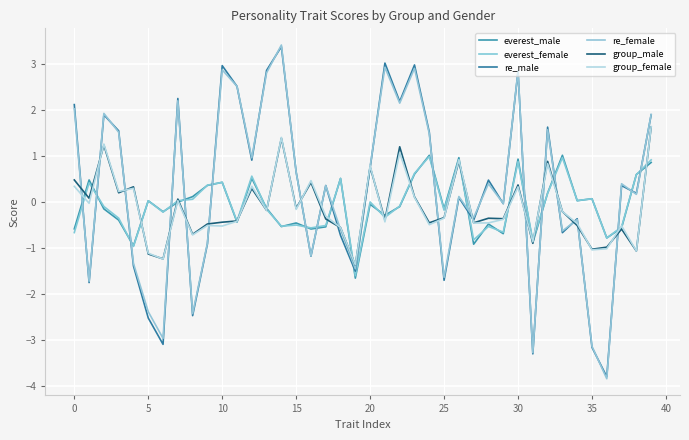

What are all the series names shown in the legend?

everest_male, everest_female, re_male, re_female, group_male, group_female